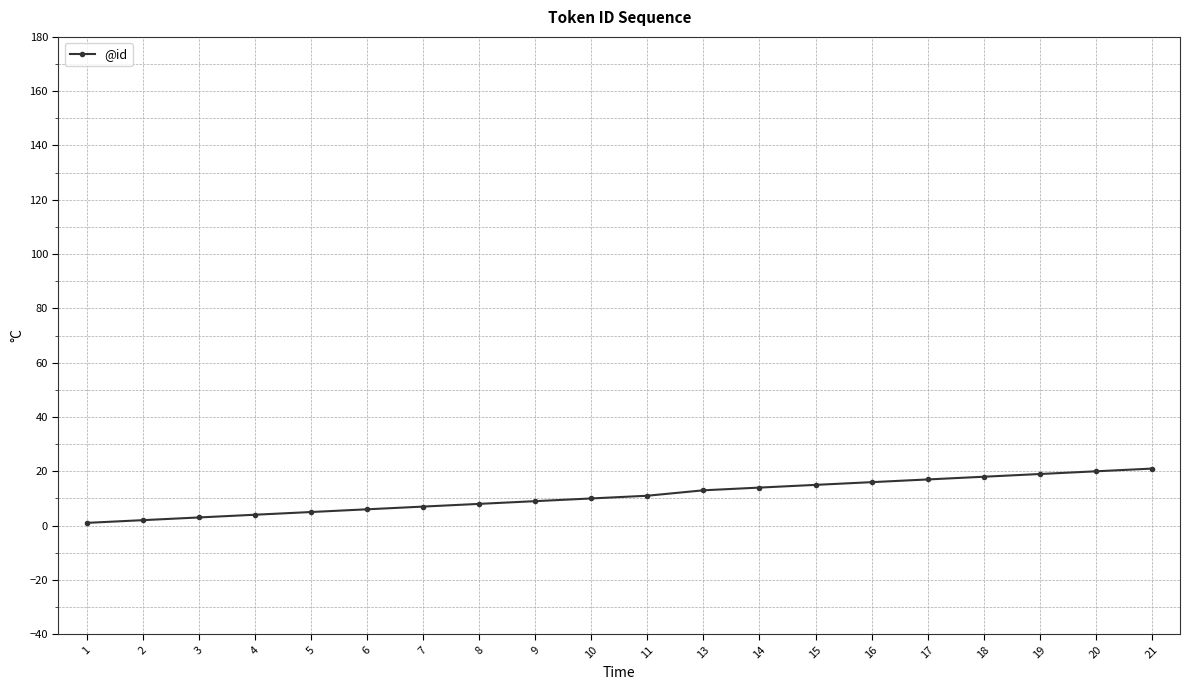

Count the number of data series in this chart.

1